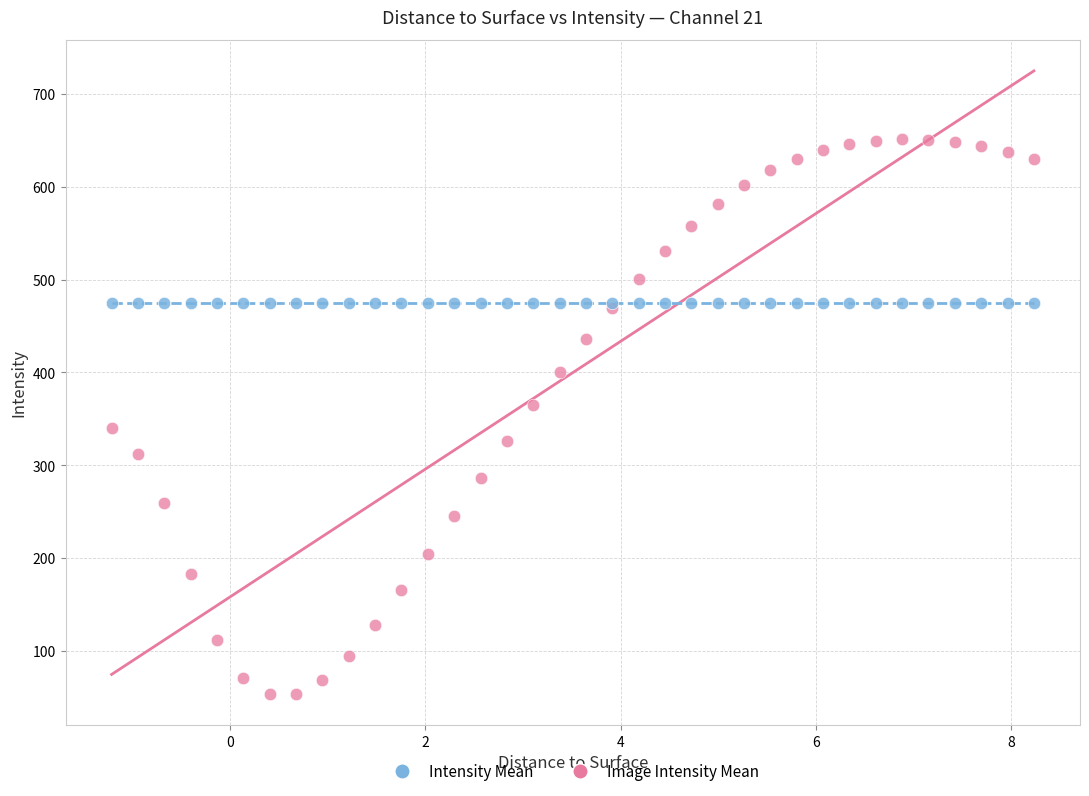

Which series reaches the minimum Y coordinate?

Image Intensity Mean